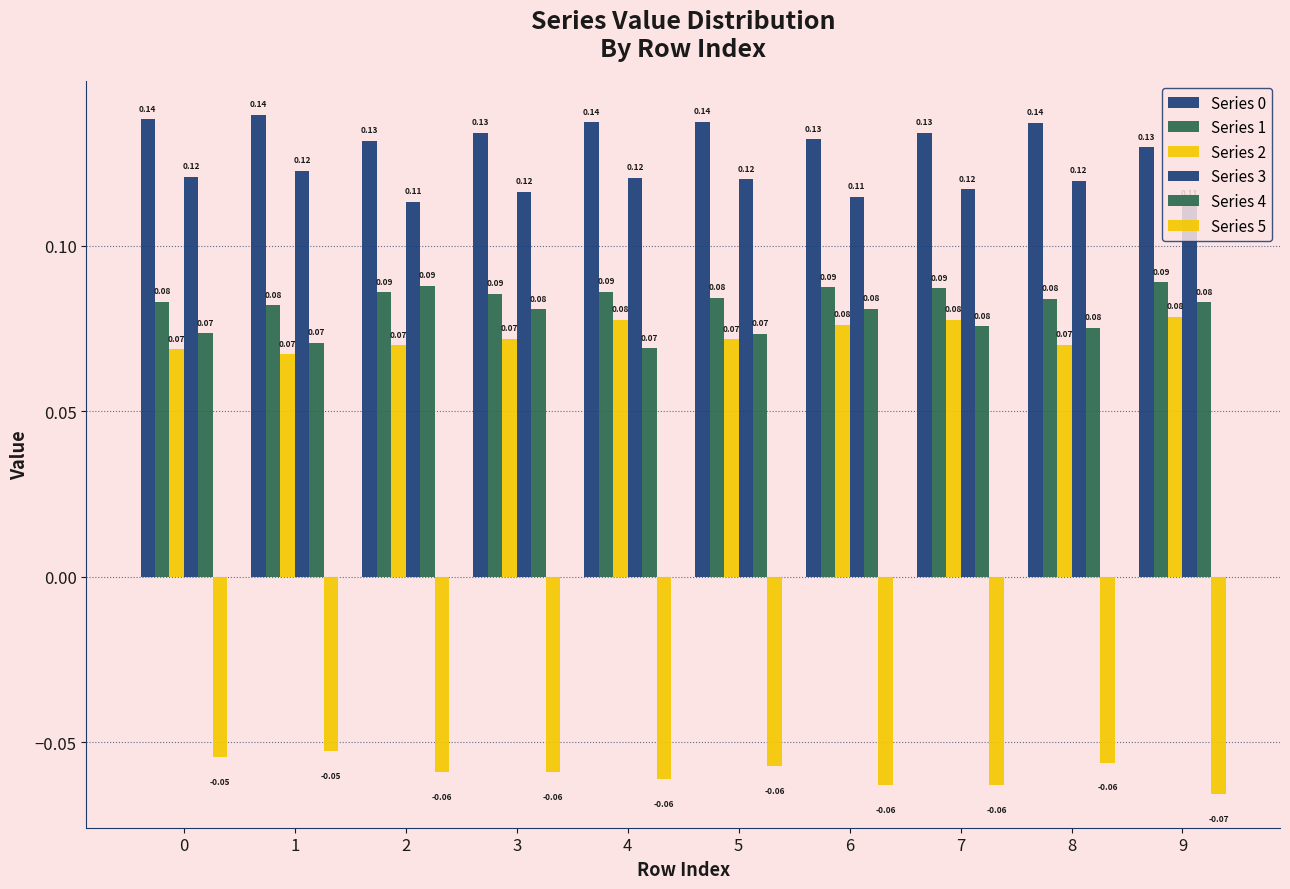

Count the number of data series in this chart.

6